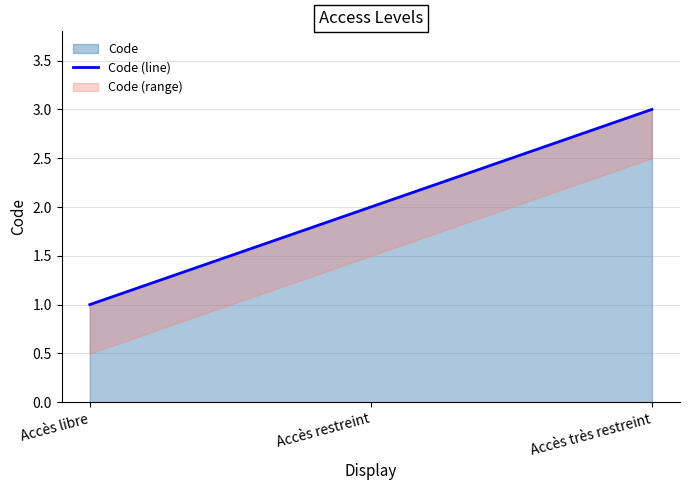

What is the change in value from Accès restreint to Accès très restreint?

+1